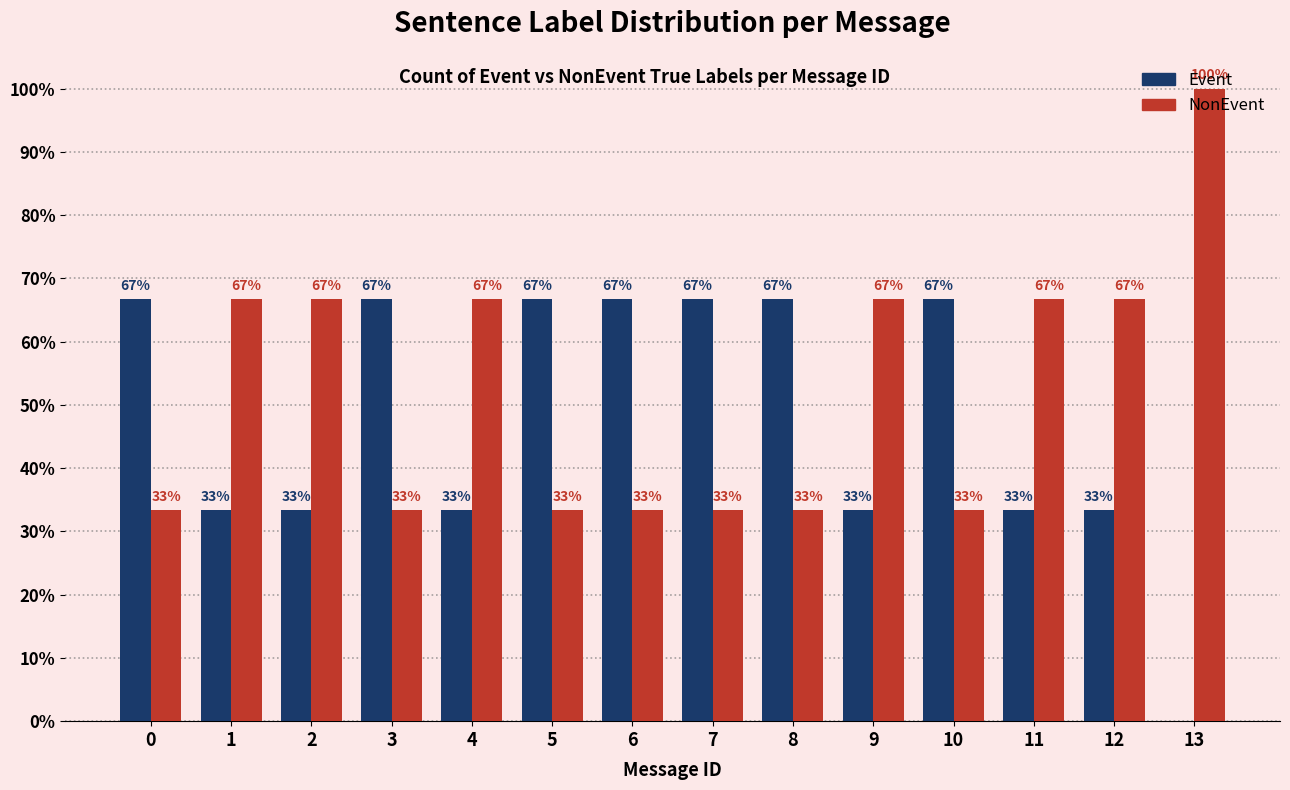

The Event series shows 18.4 at 7. True or false?

False